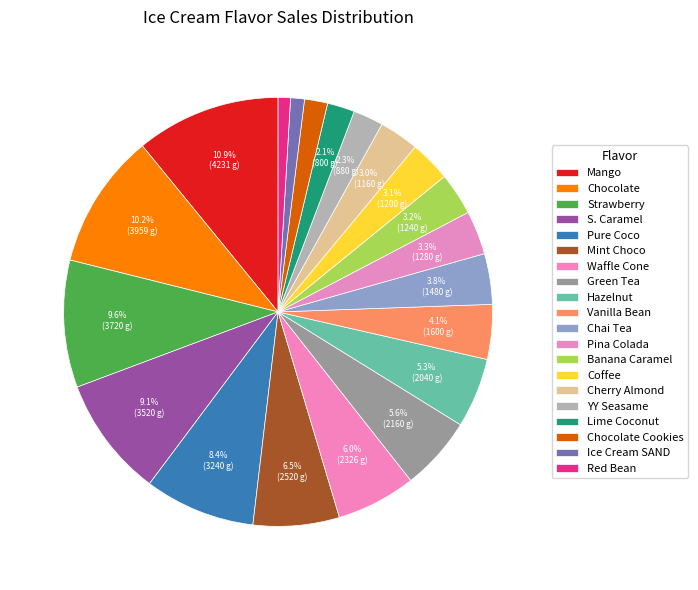

Does any single category account for the majority?

No